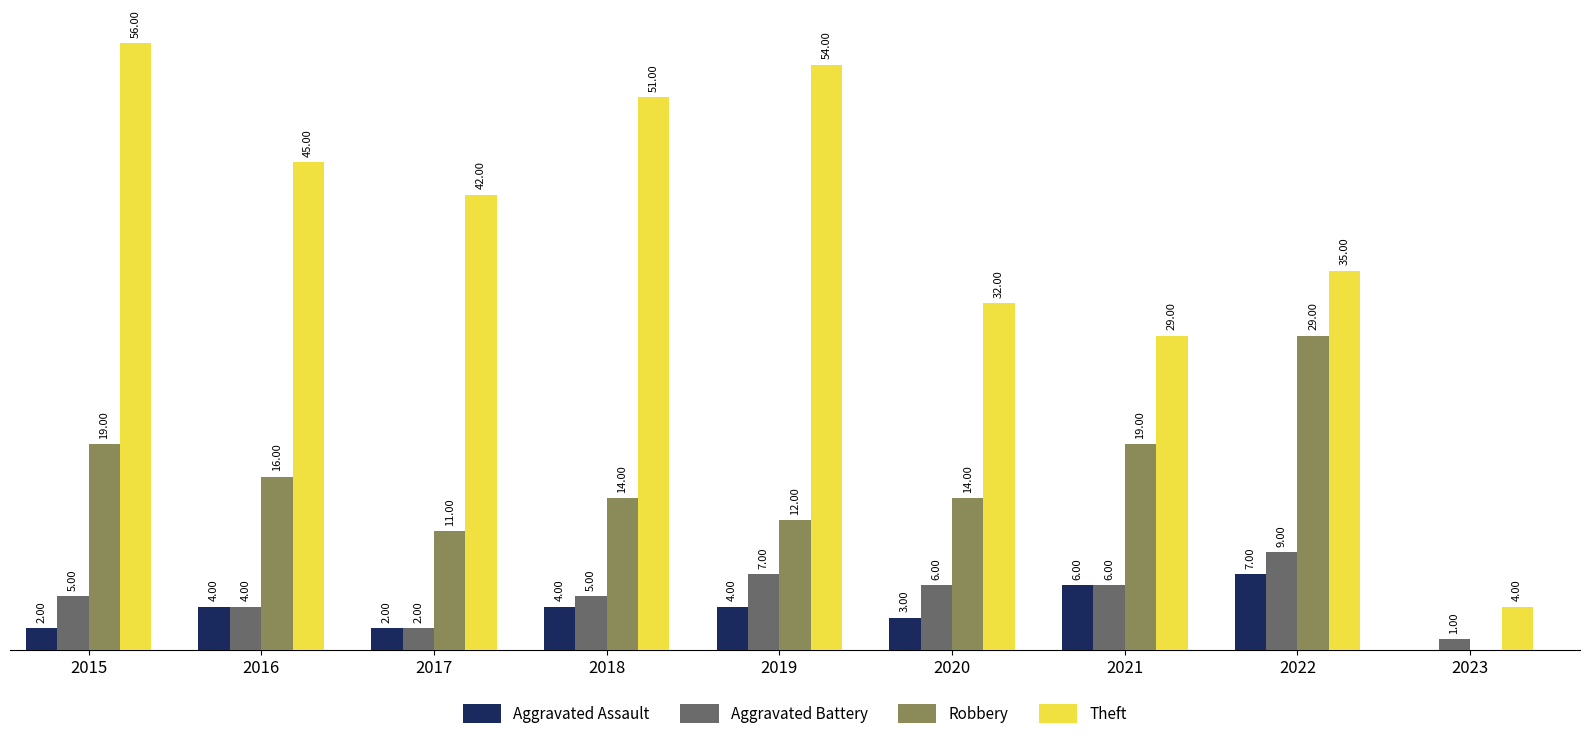

What are all the series names shown in the legend?

Aggravated Assault, Aggravated Battery, Robbery, Theft